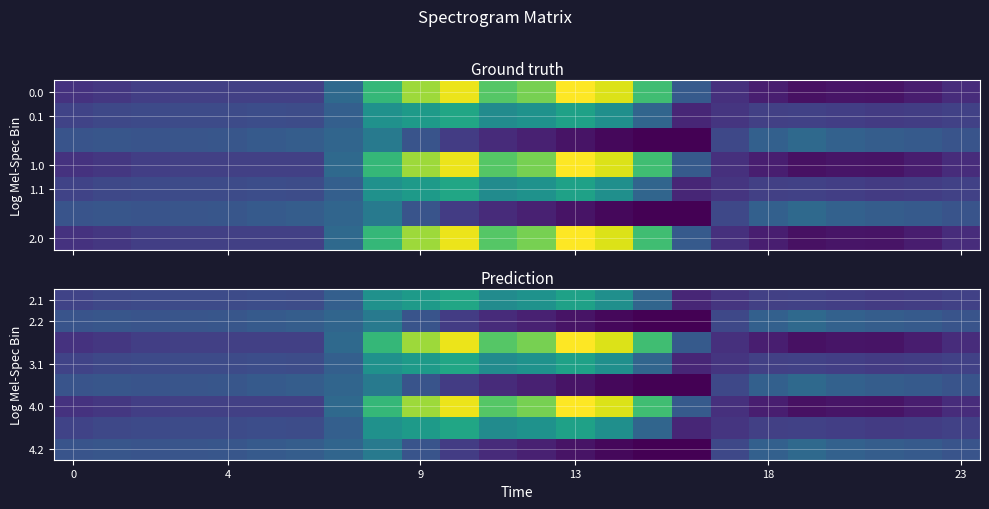

At which category is the sum across all series the highest?

10